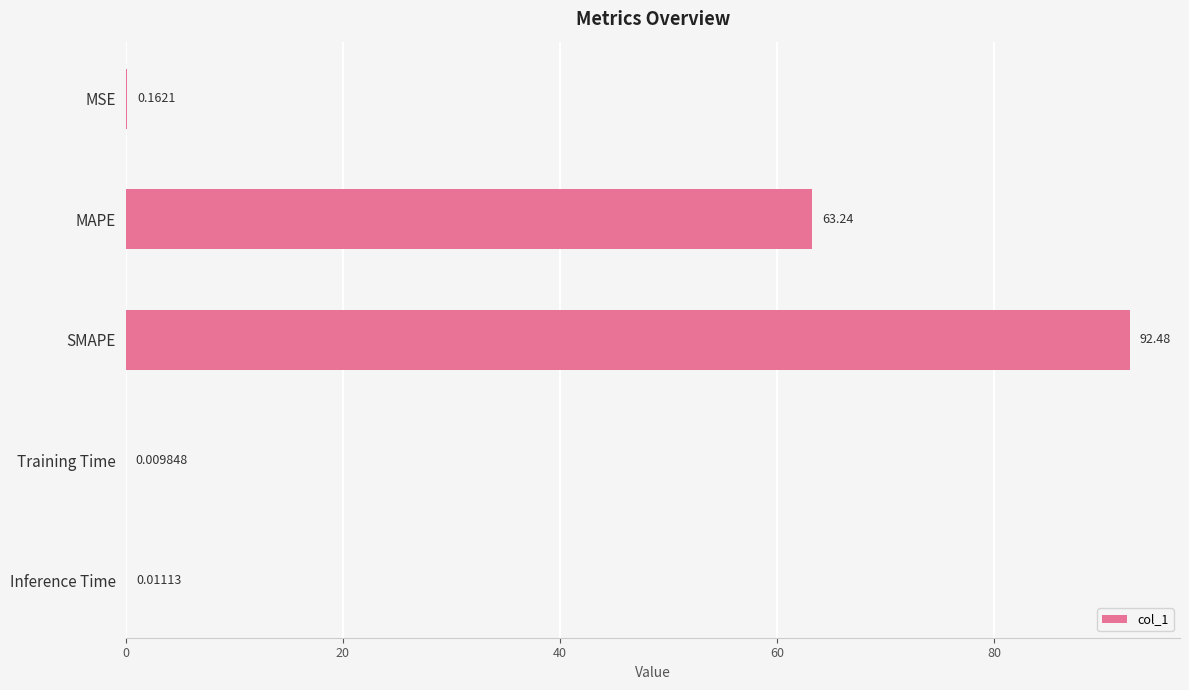

How many categories are shown in the chart?

5